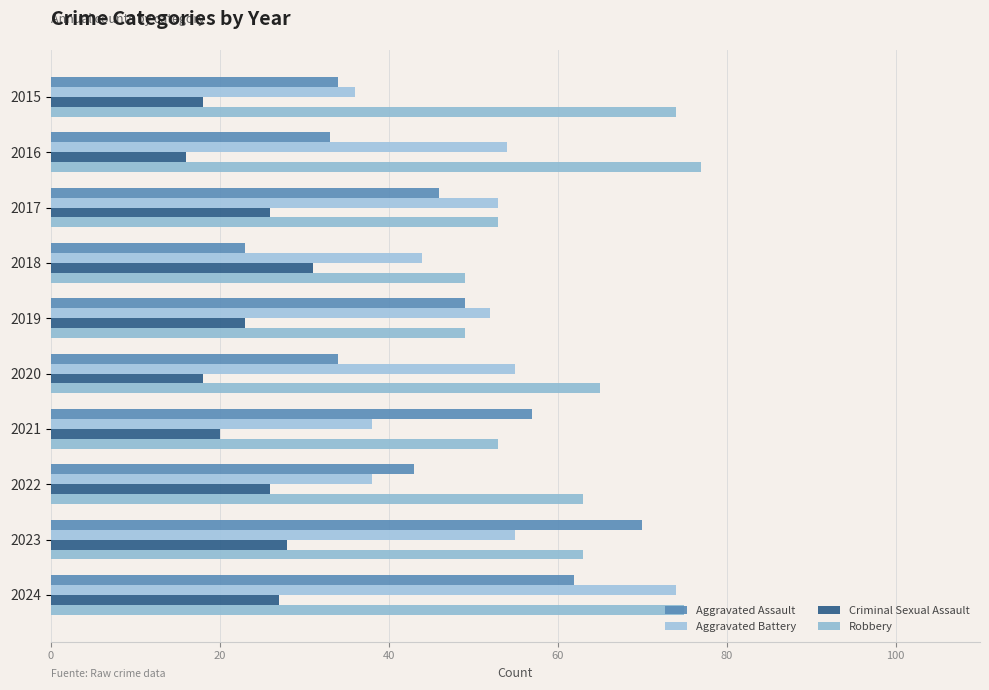

What is the sum of all Robbery values?

621